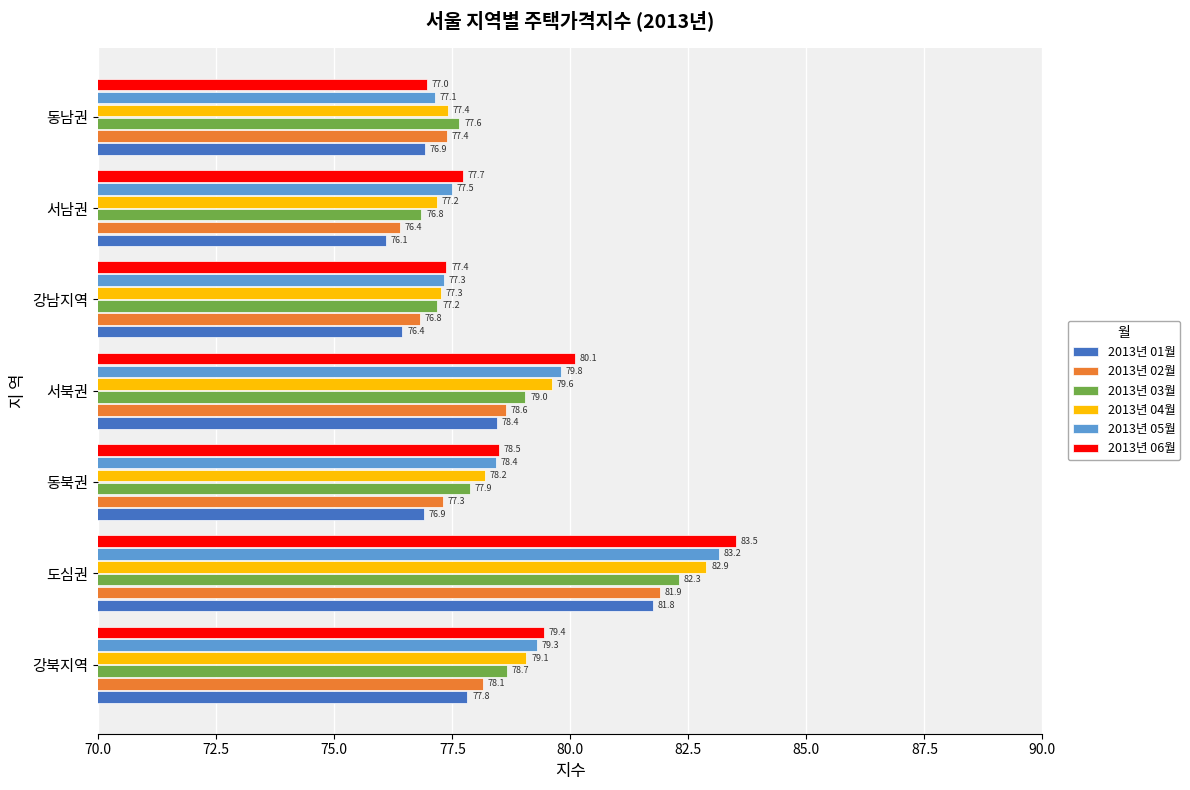

Which label corresponds to the largest value in the chart?

도심권